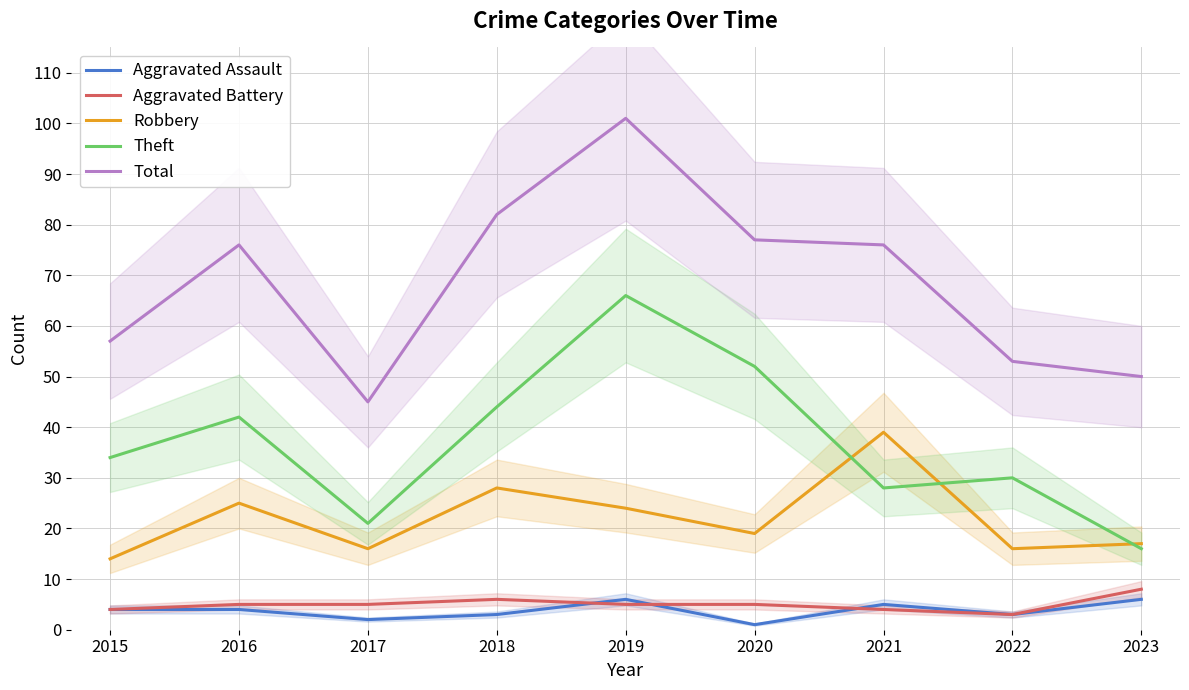

Does the chart have visible grid lines?

Yes